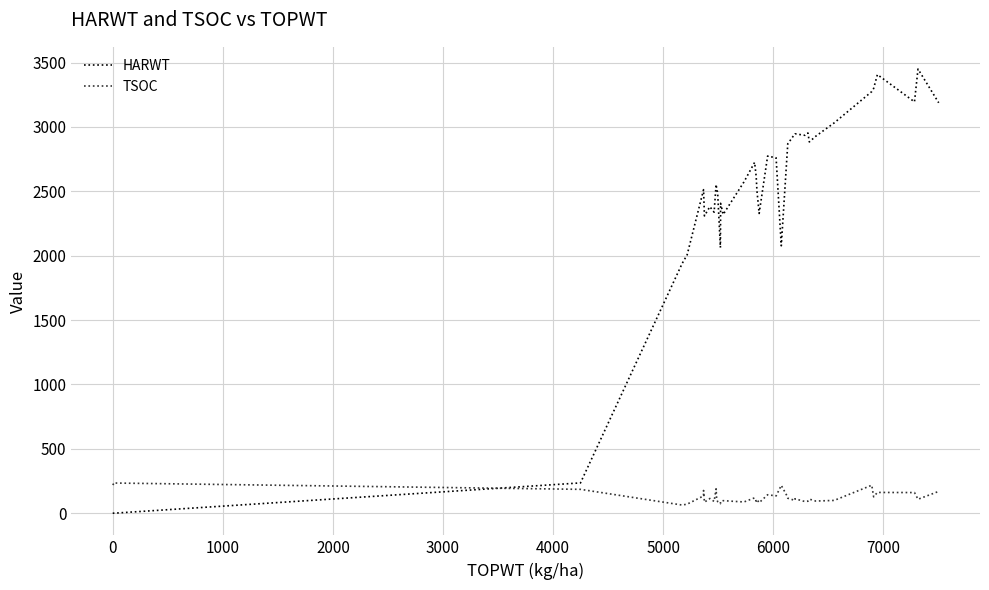

How many times do HARWT and TSOC cross each other?

1